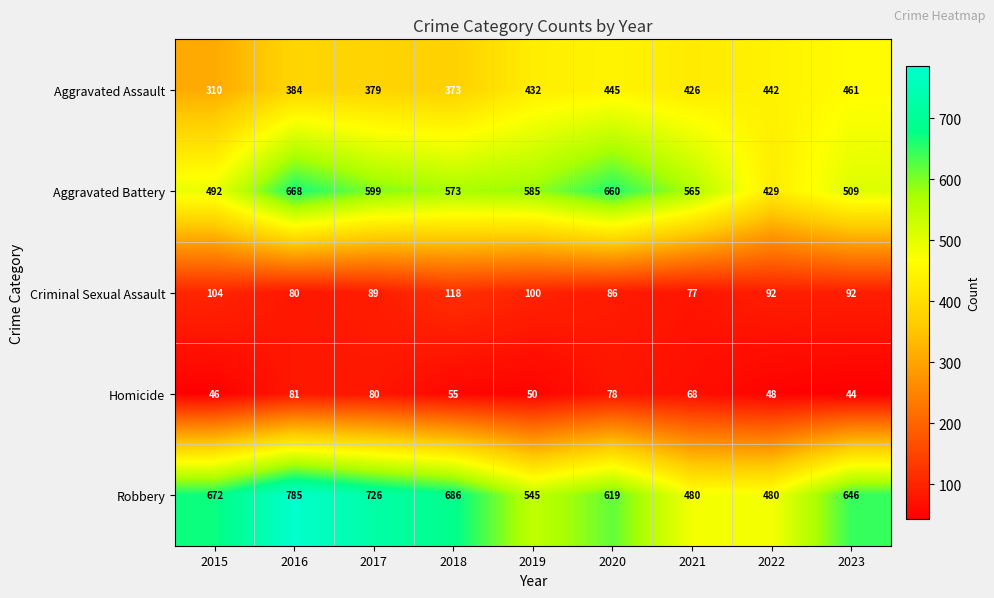

At 2020, list the series in order from smallest to largest.

Homicide, Criminal Sexual Assault, Aggravated Assault, Robbery, Aggravated Battery